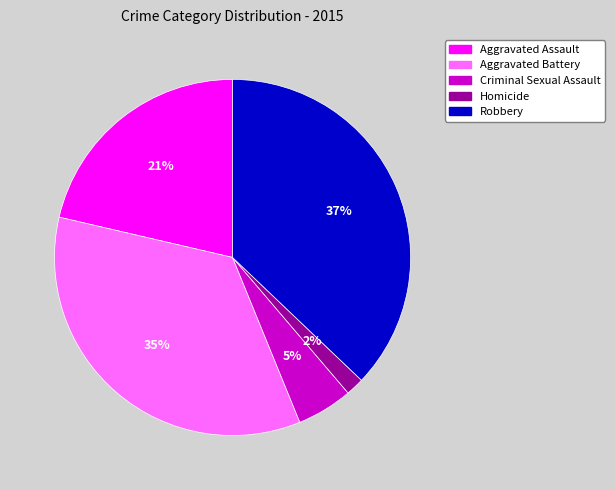

To the nearest percent, what is the average slice percentage?

20%